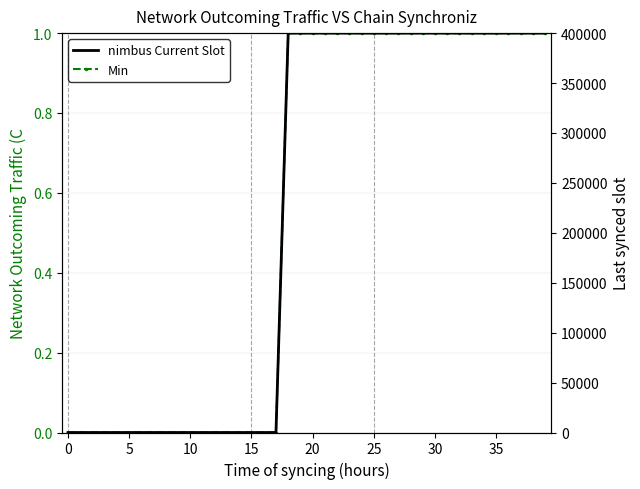

Between 25 and 14, which is larger?

25